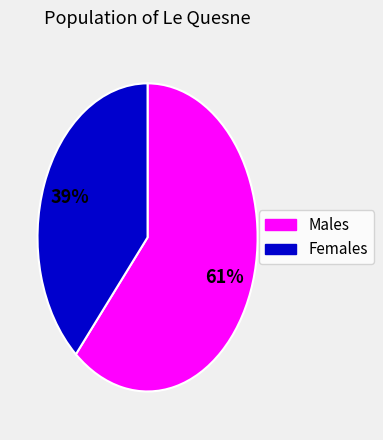

Is there a majority slice in this chart?

Yes